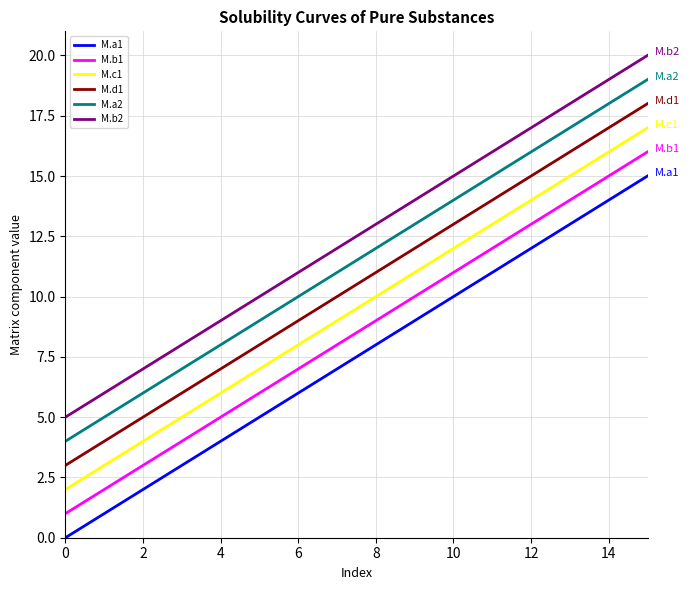

True or false: M.a1 and M.b2 cross at least once.

False